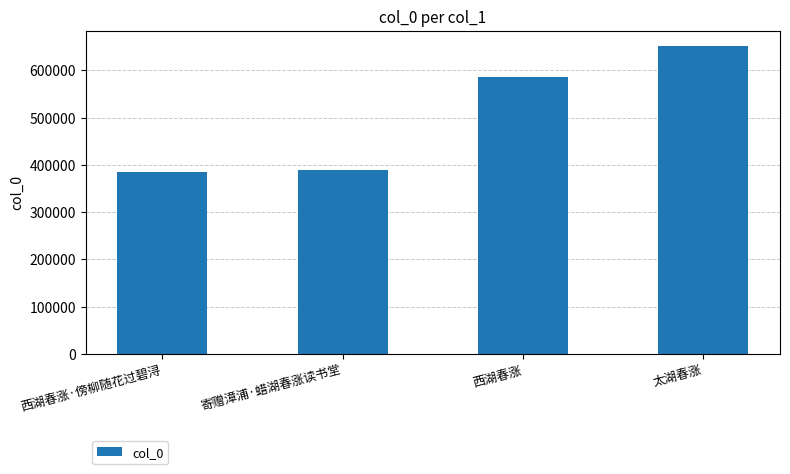

What is the sum of the values at 西湖春涨 and 寄赠漳浦·蜡湖春涨读书堂?

975311